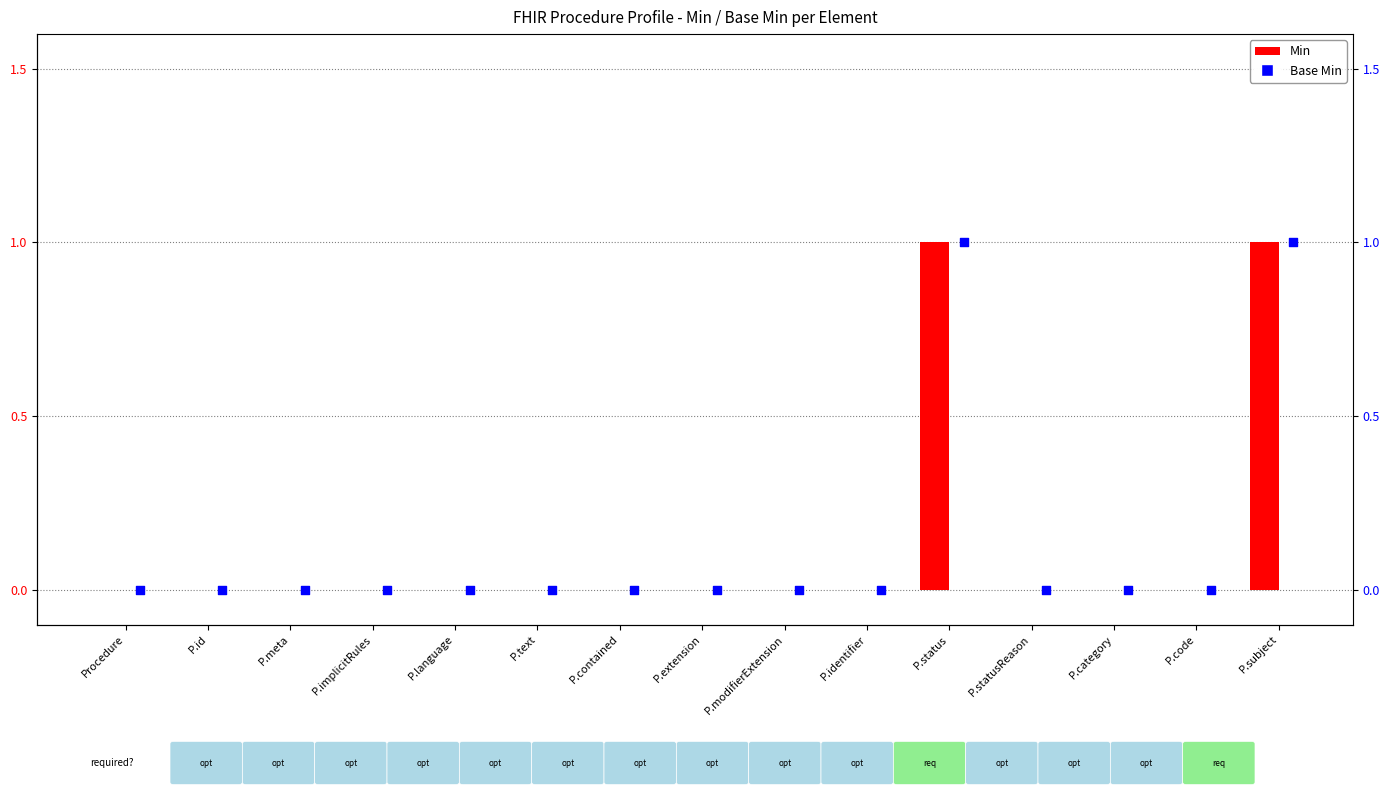

At which category is the sum across all series the highest?

P.status